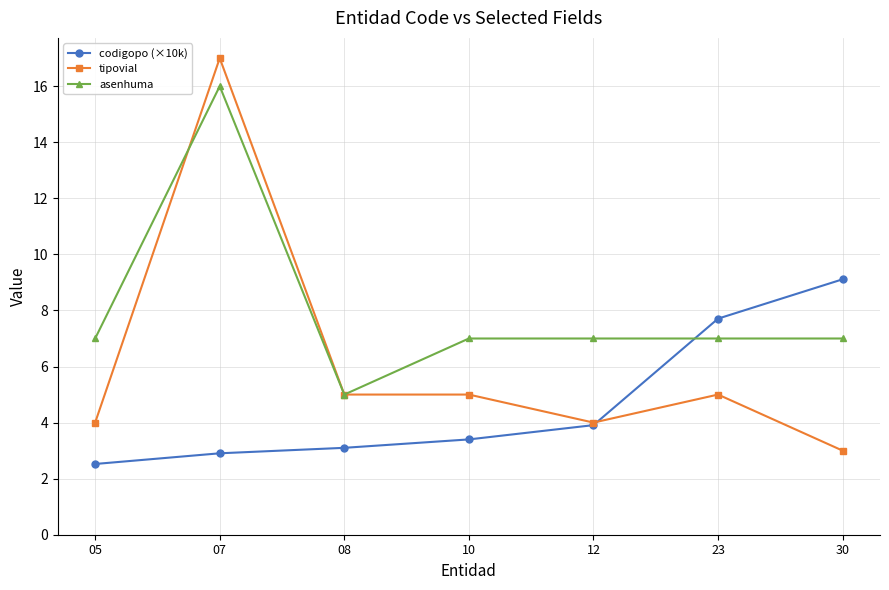

Which series has the largest total across all categories?

asenhuma